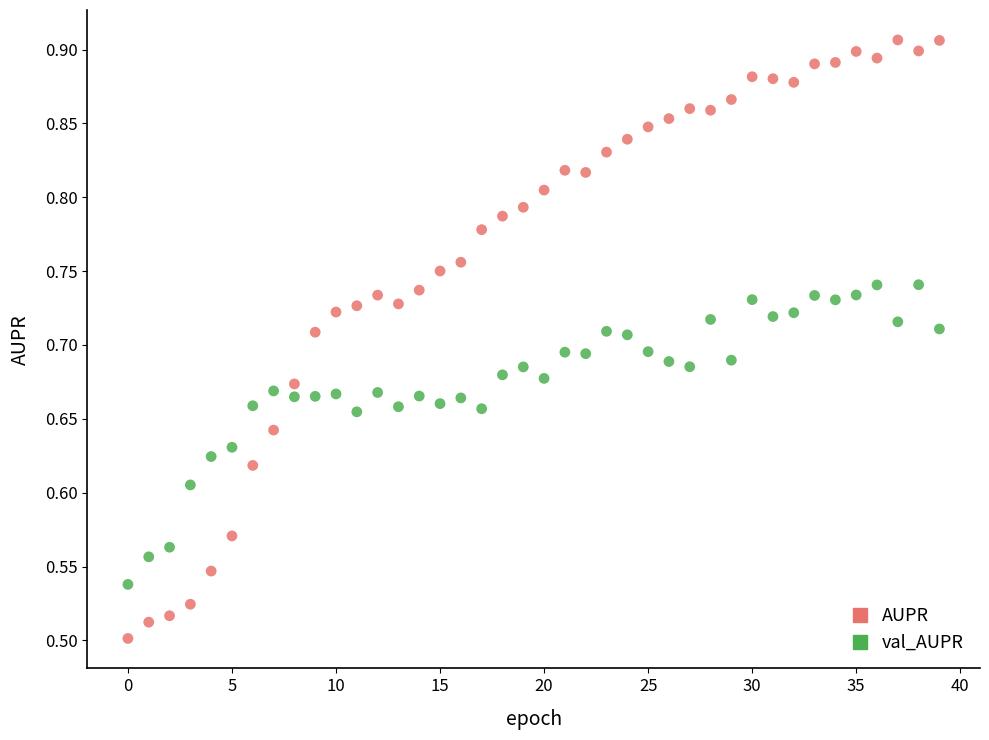

Which series has the widest spread of Y values?

AUPR